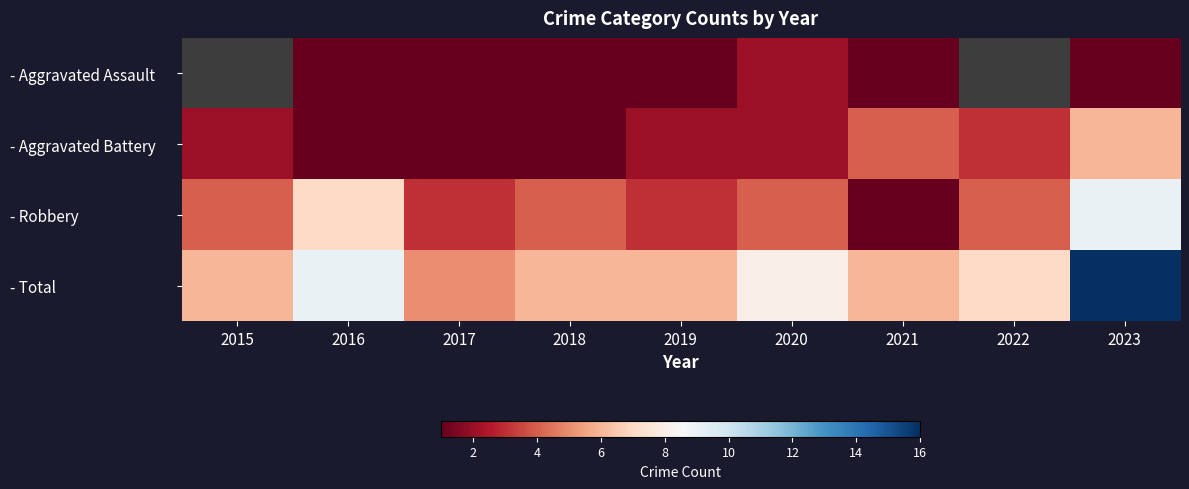

True or false: - Total has a value of 6.0 at 2021.

True